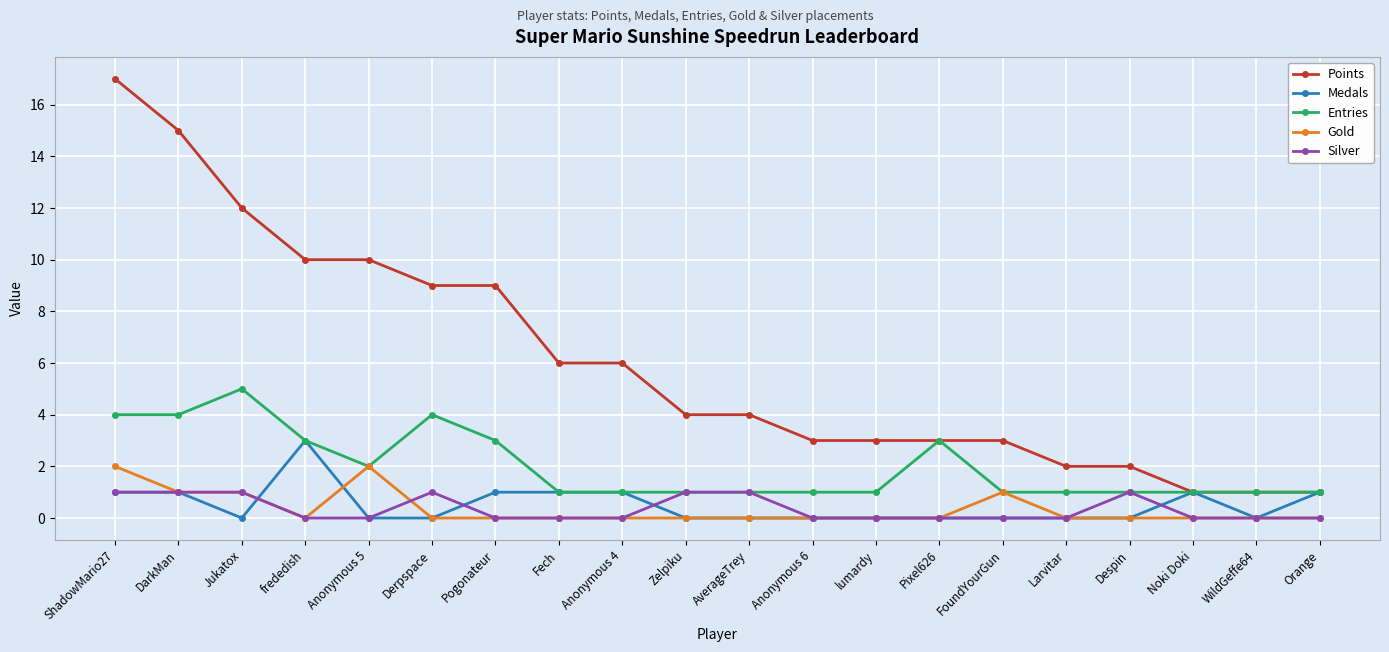

List the series in order of their peak value, highest first.

Points, Entries, Medals, Gold, Silver